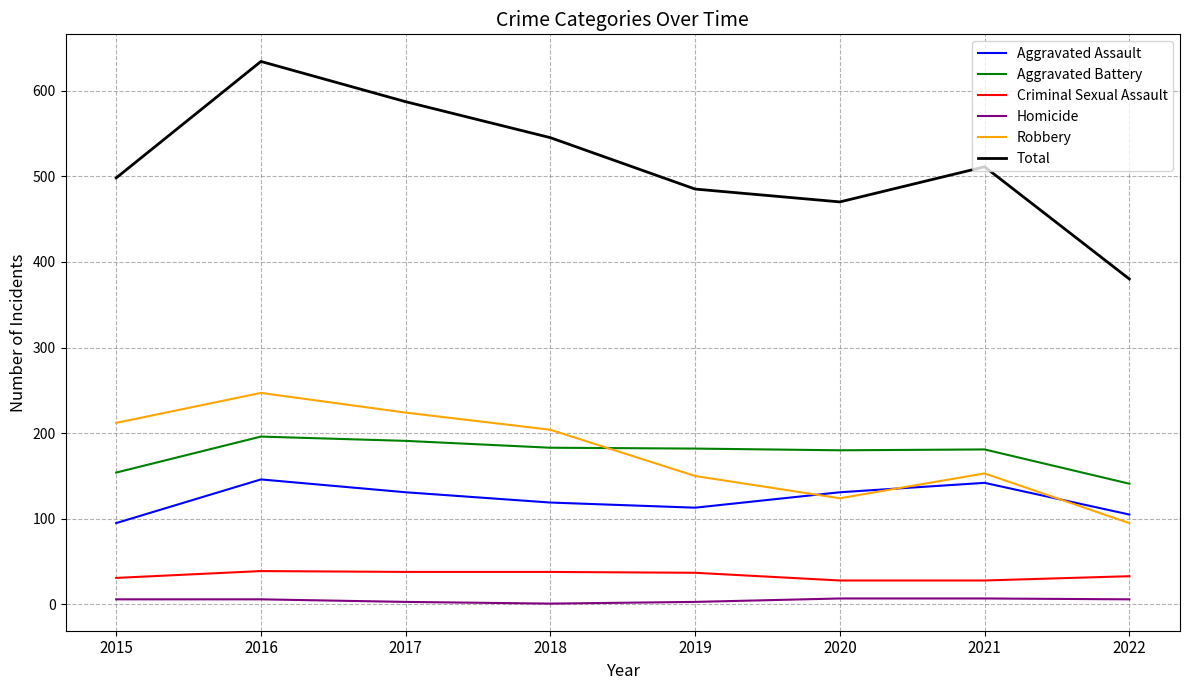

What value does the Criminal Sexual Assault series have at 2018, to the nearest 10?

40